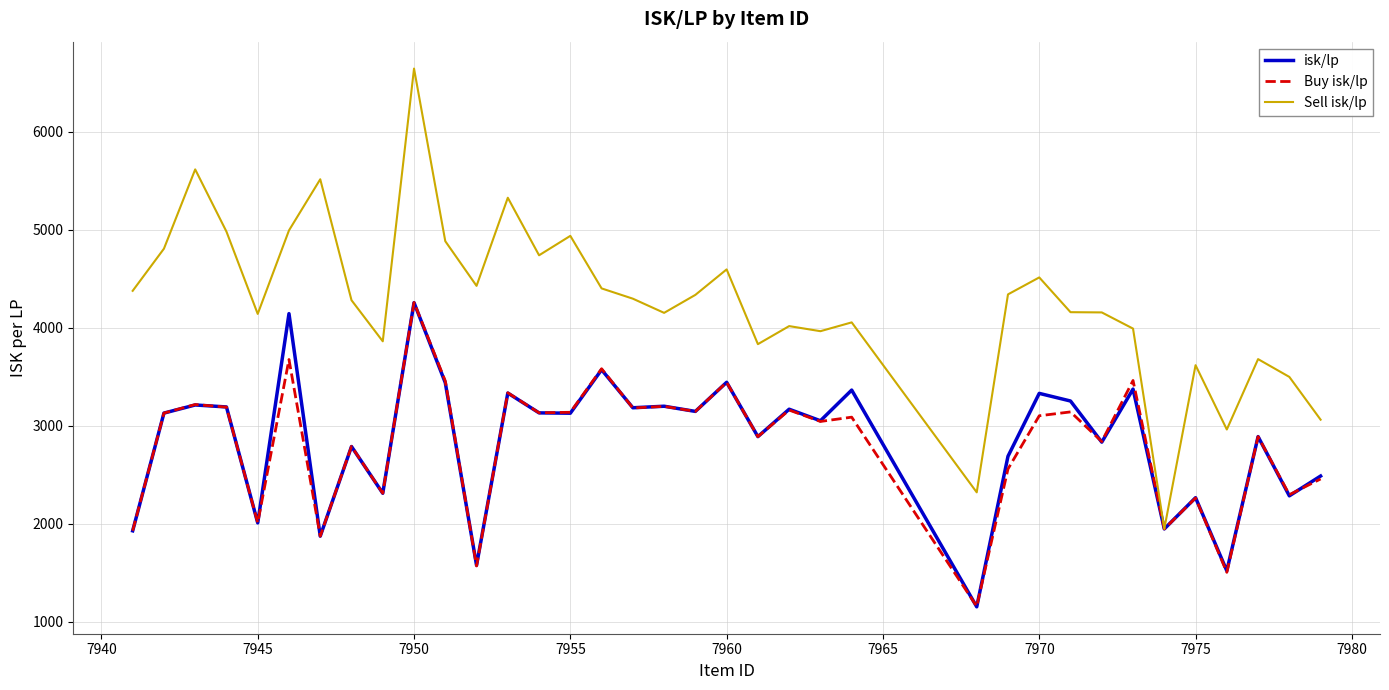

What are all the series names shown in the legend?

isk/lp, Buy isk/lp, Sell isk/lp